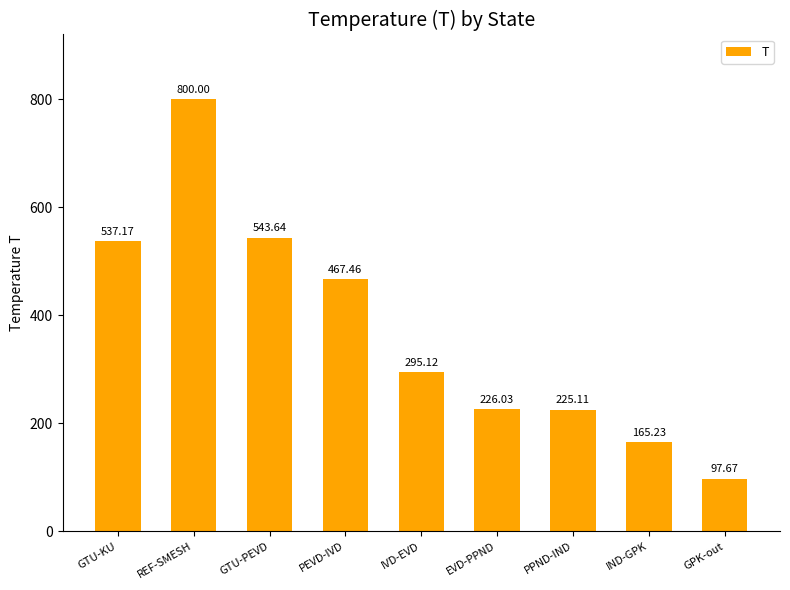

Reading left to right, transcribe all the data shown in this chart.

537.2	800.0	543.6	467.5	295.1	226.0	225.1	165.2	97.7